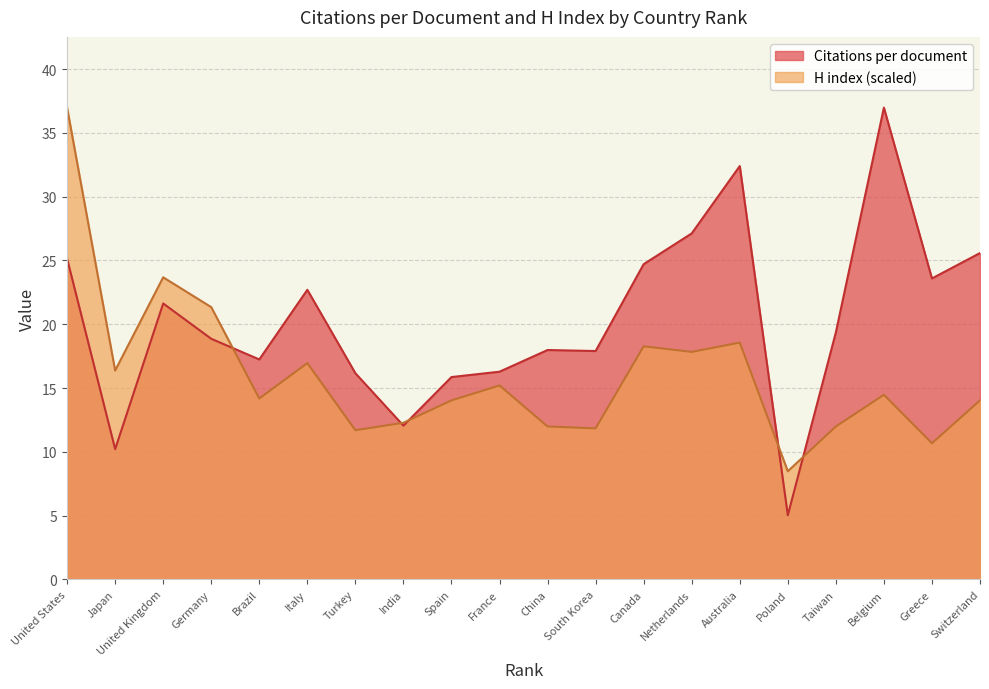

What is the difference between the maximum and minimum values in the H index series?

28.5